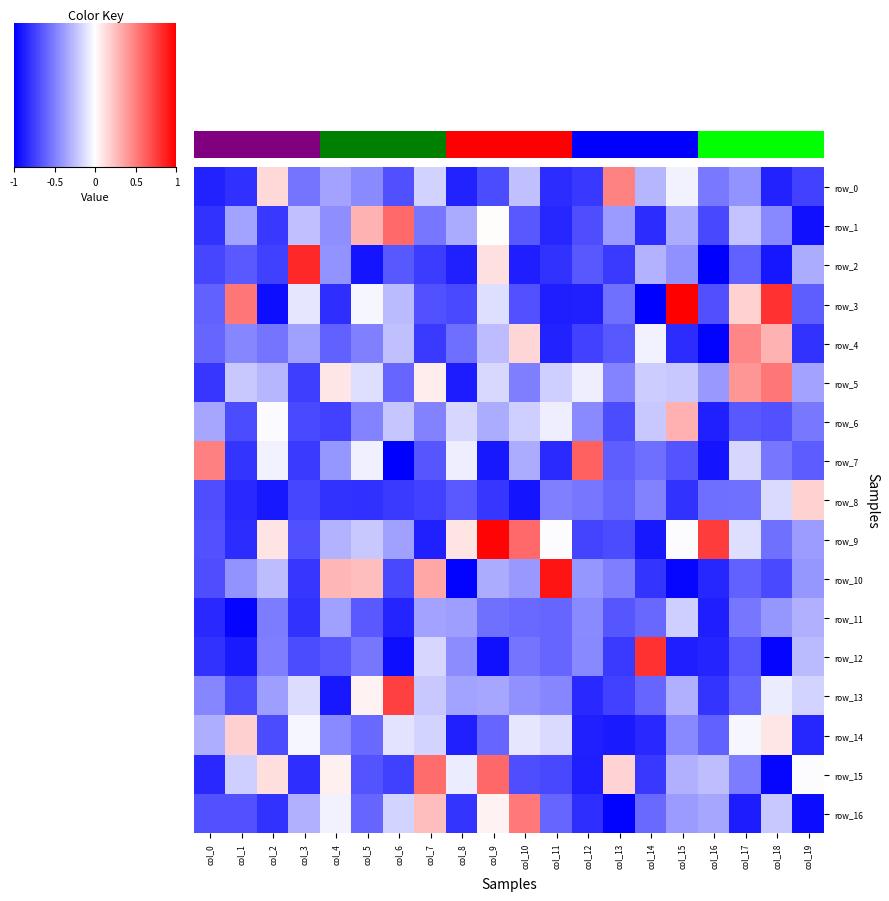

How many negative values does the row_7 series have?

18